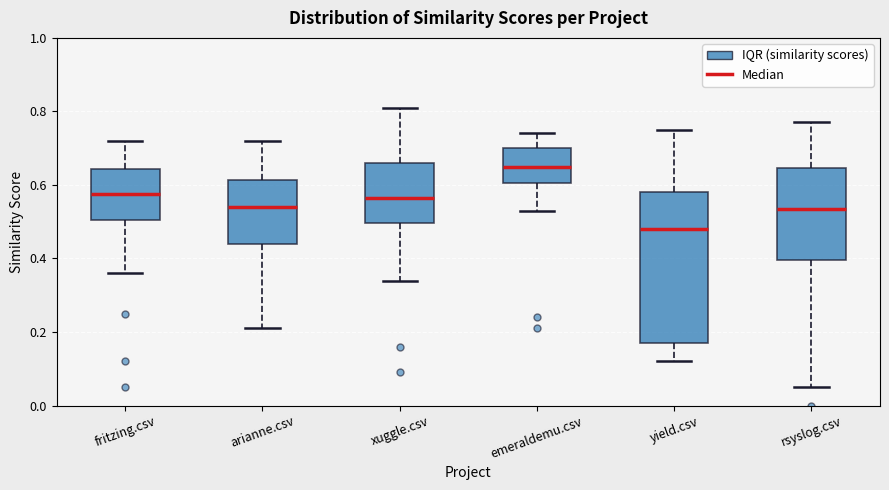

Comparing the boxes themselves (not the whiskers), which one is the tallest?

yield.csv